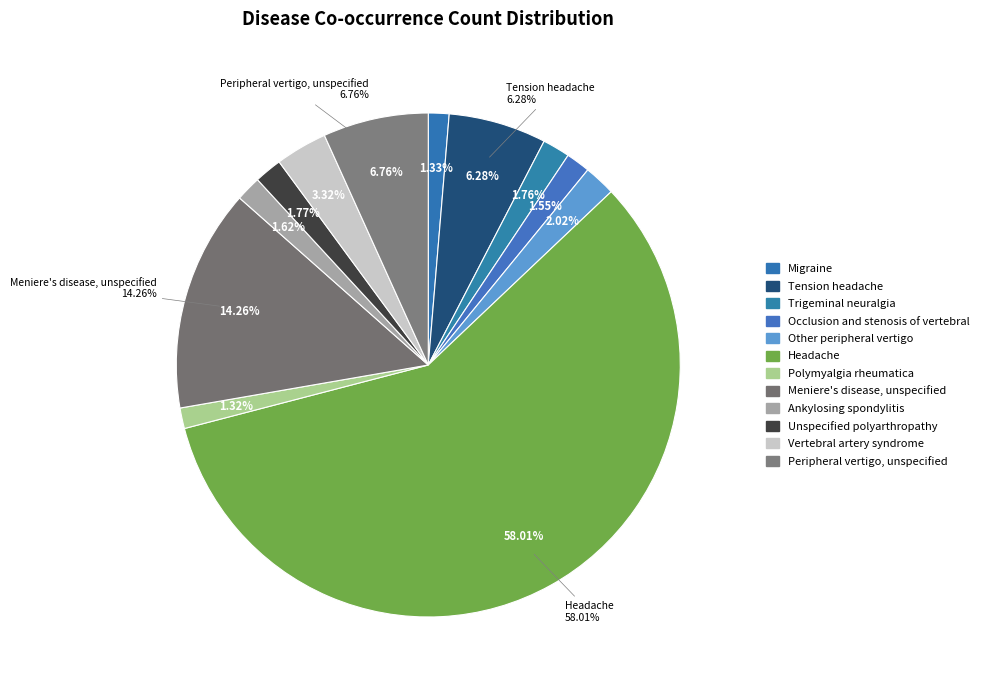

To the nearest percent, what is the difference between the largest and smallest slice percentages?

57%